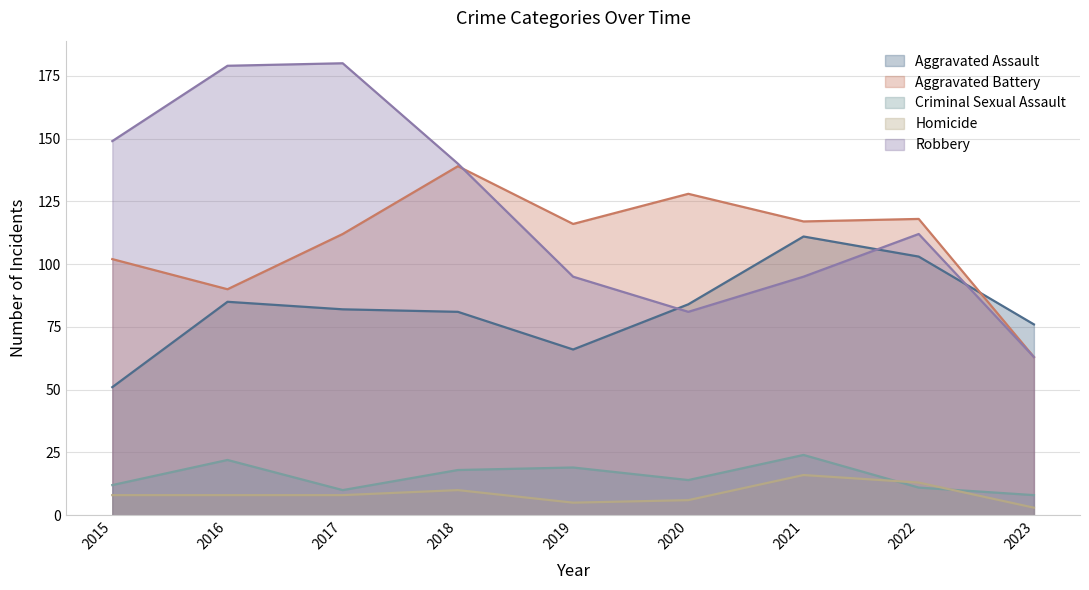

At how many categories does at least one series exceed 129?

4